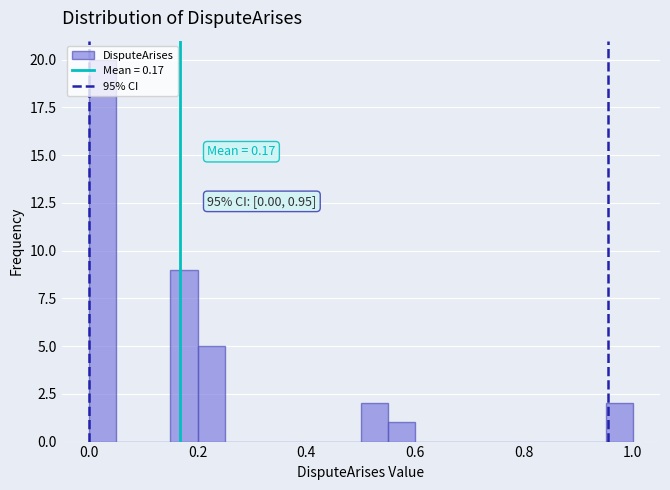

Read against the x-axis, roughly where is the centre of the tallest bar?

0.02